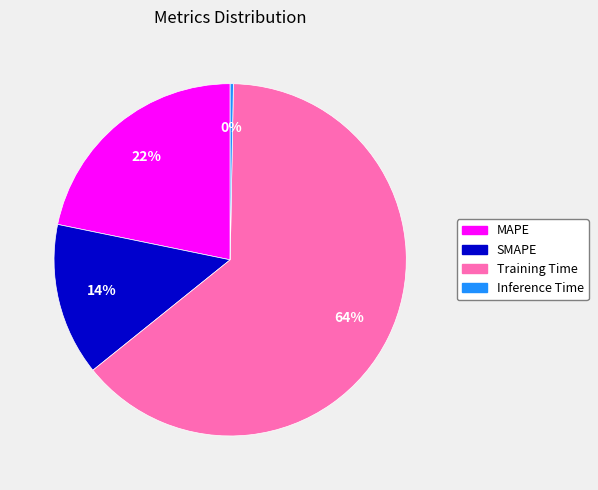

Rank the categories by value from lowest to highest.

Inference Time, SMAPE, MAPE, Training Time